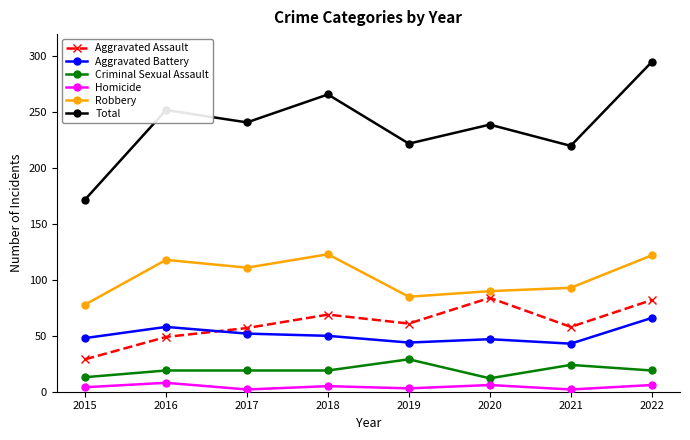

Which category has the highest value across all series?

2022